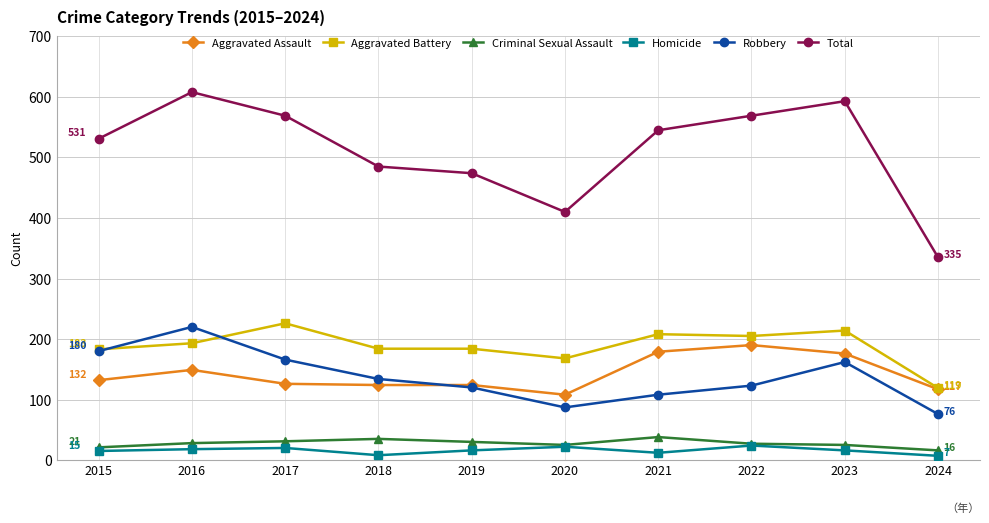

What is the sum of all Criminal Sexual Assault values?

276